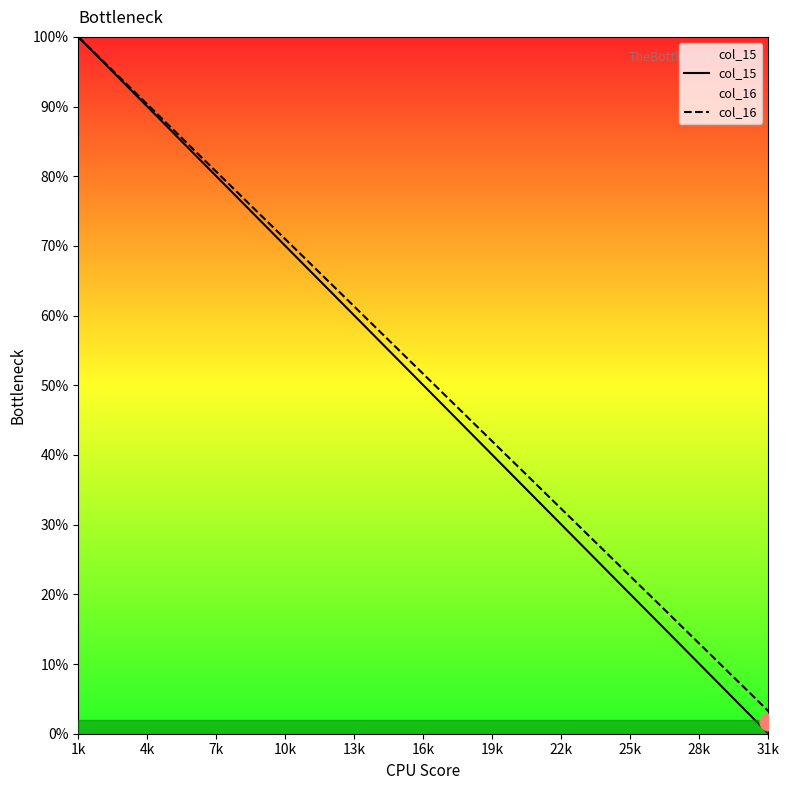

How many data points in col_16 are less than 51?

15